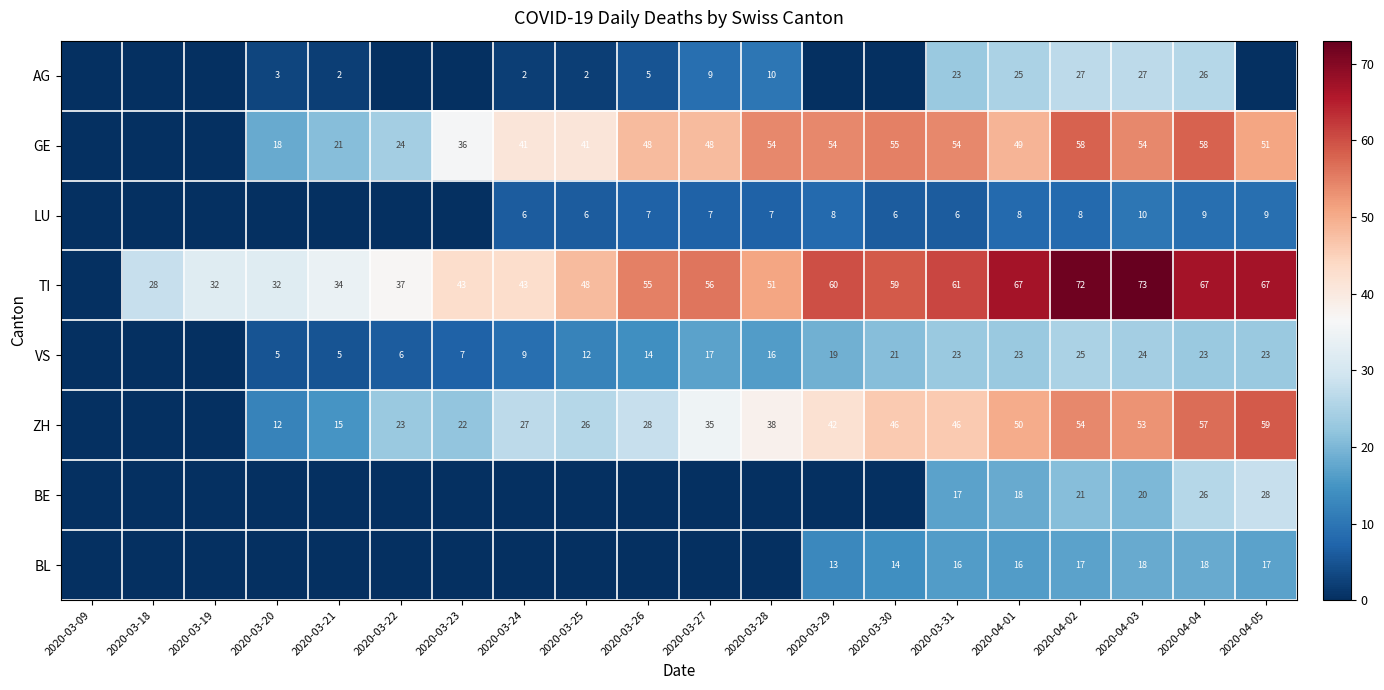

Rank the series at 2020-04-03 from highest to lowest value.

TI, GE, ZH, AG, VS, BE, BL, LU